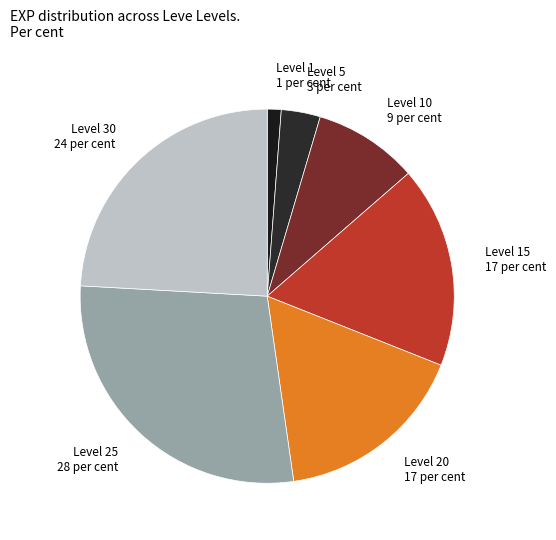

Which category has the smallest portion of the pie?

Level 1